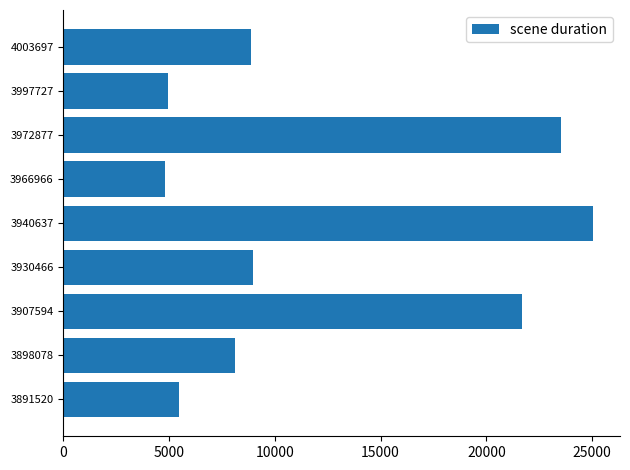

Which has a higher value, 3972877 or 4003697?

3972877